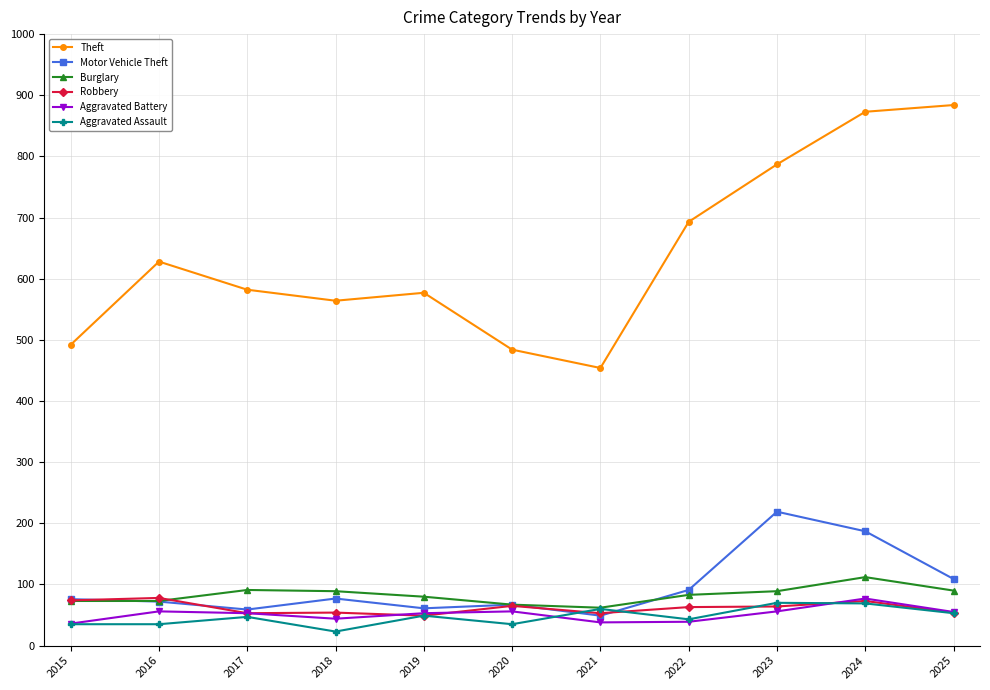

At which label does Aggravated Battery first exceed 53?

2016